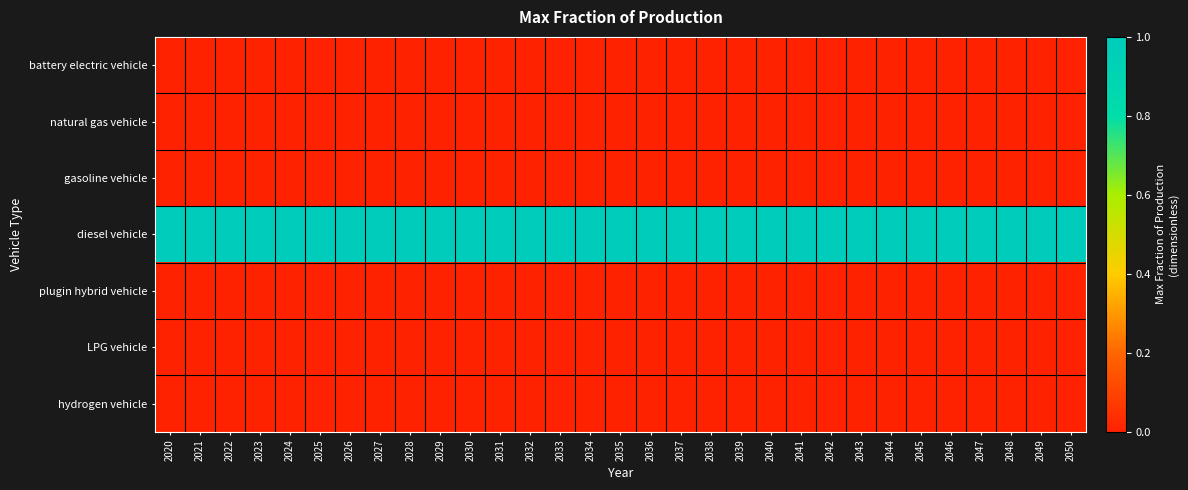

Which series has the largest range (max minus min)?

battery electric vehicle